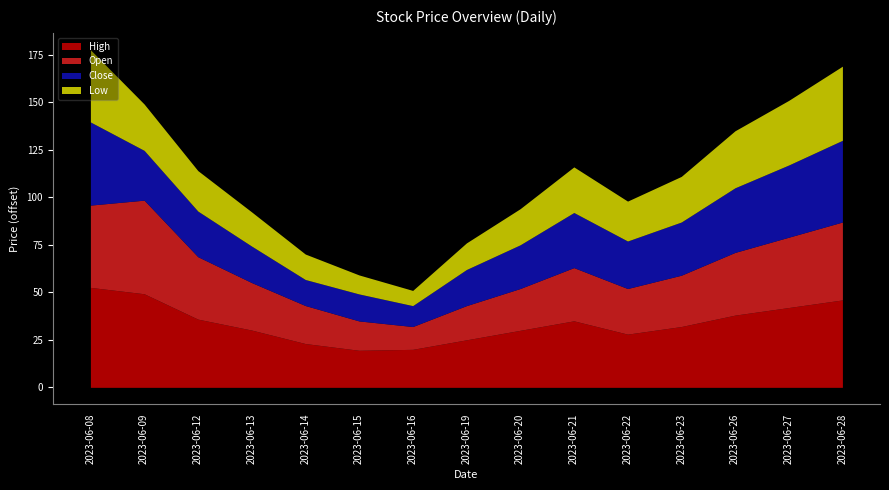

What is the approximate value of High at 2023-06-15?

19.5